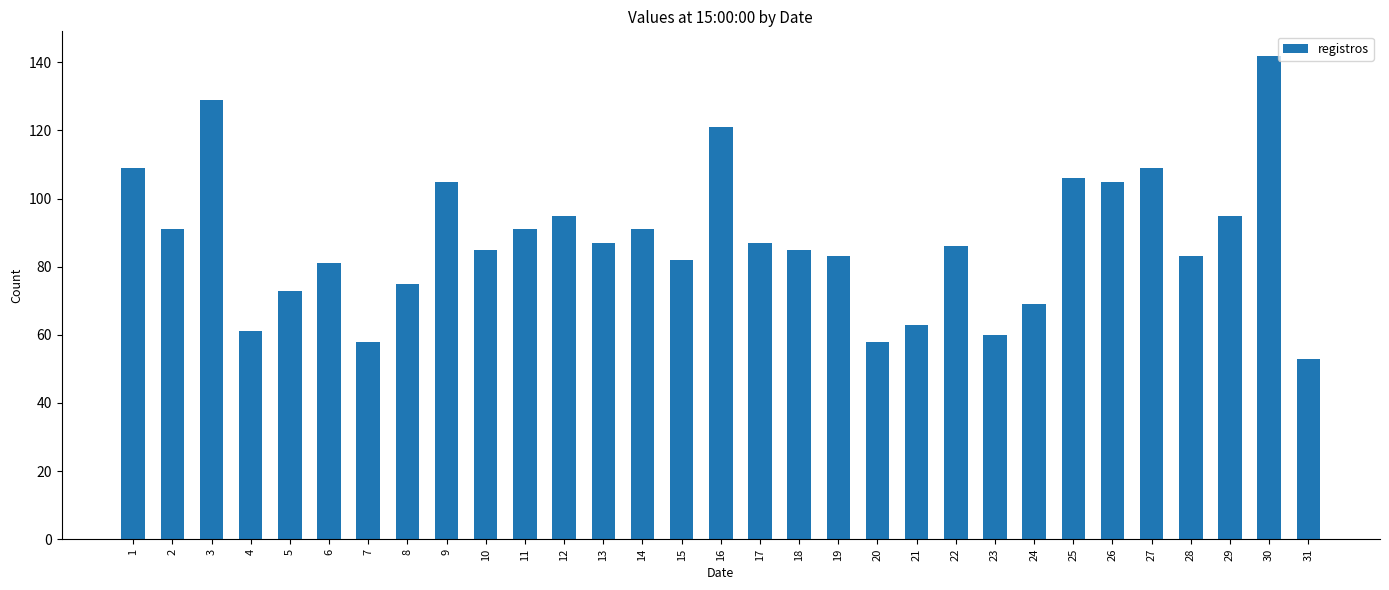

Reading left to right, transcribe all the data shown in this chart.

109	91	129	61	73	81	58	75	105	85	91	95	87	91	82	121	87	85	83	58	63	86	60	69	106	105	109	83	95	142	53